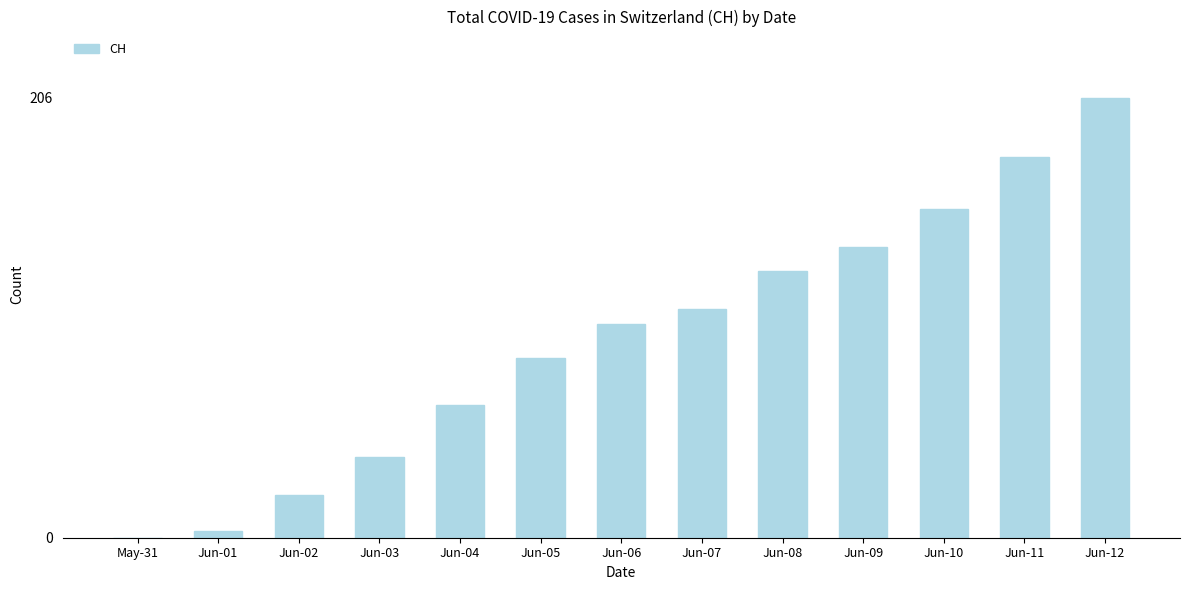

Are the bars horizontal?

No